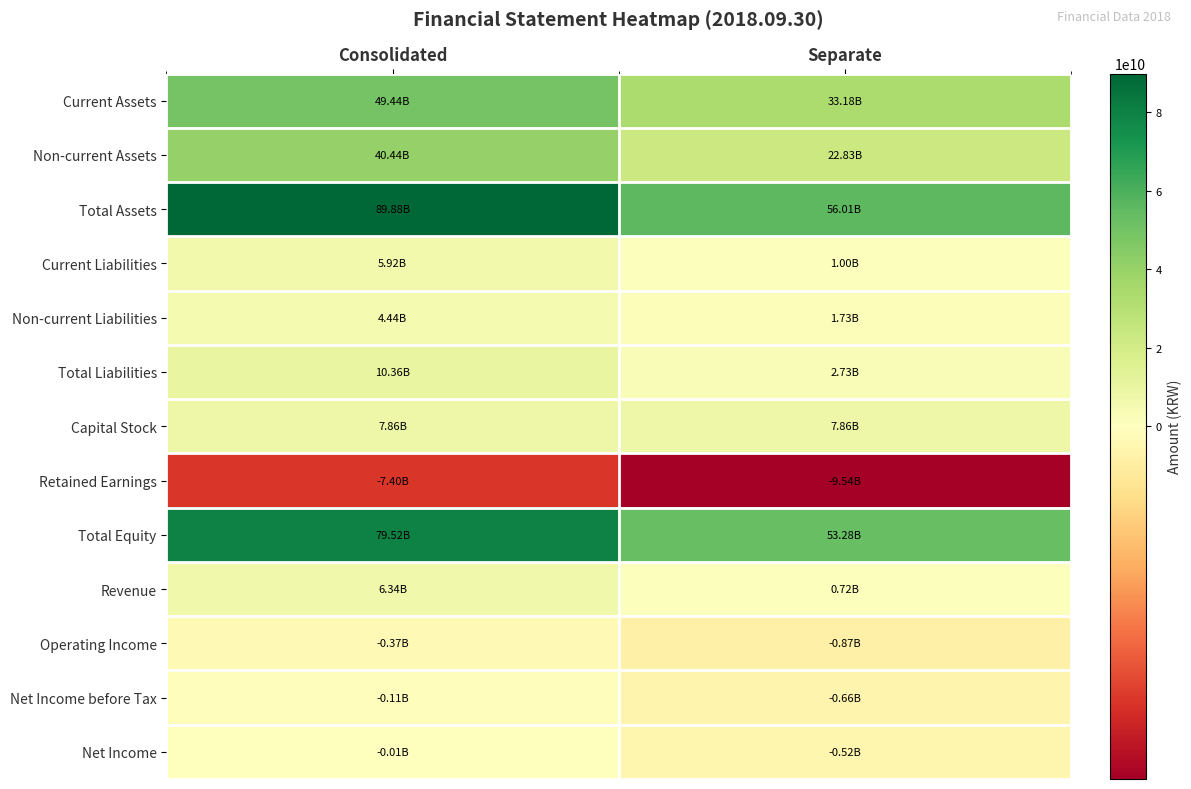

What is the difference between the highest and lowest values at Separate?

65553871220